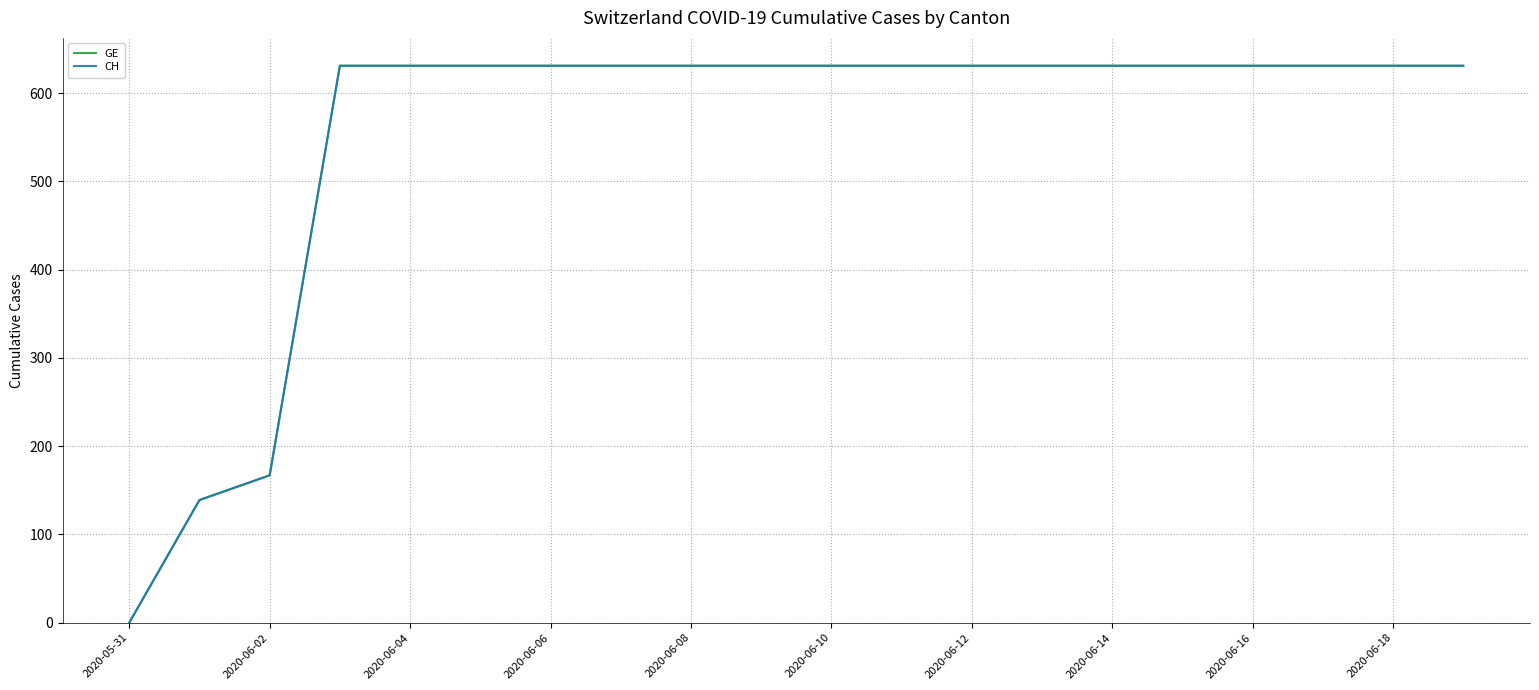

At which label does GE reach its peak?

2020-06-06